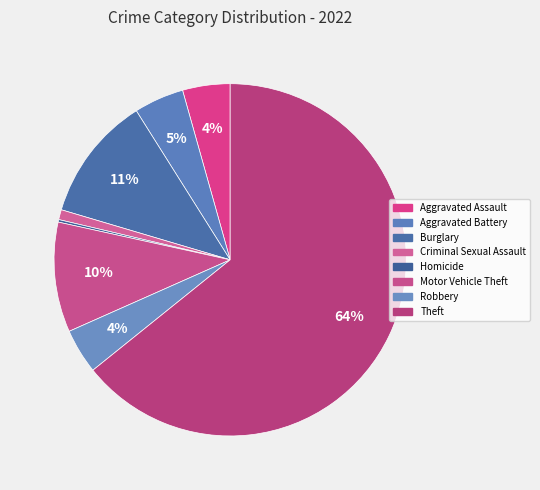

Combined, what portion of the pie is Robbery and Criminal Sexual Assault?

5.0%